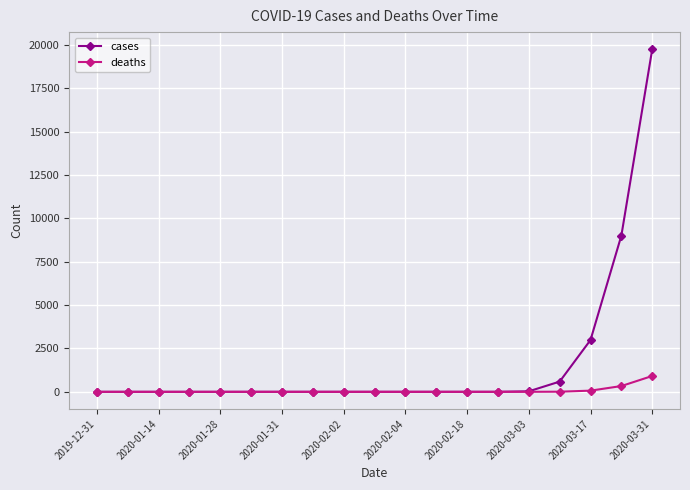

Which series has the widest spread of values?

cases